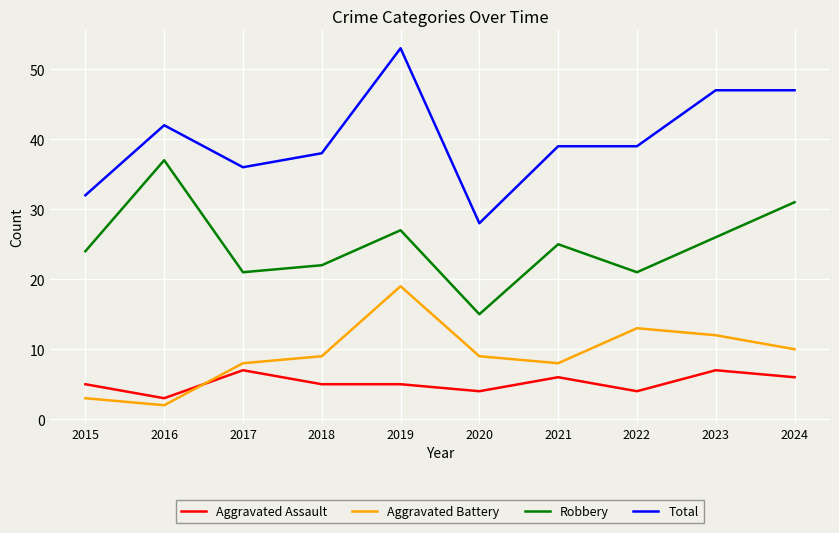

Which category has the lowest value in the Aggravated Assault series?

2016